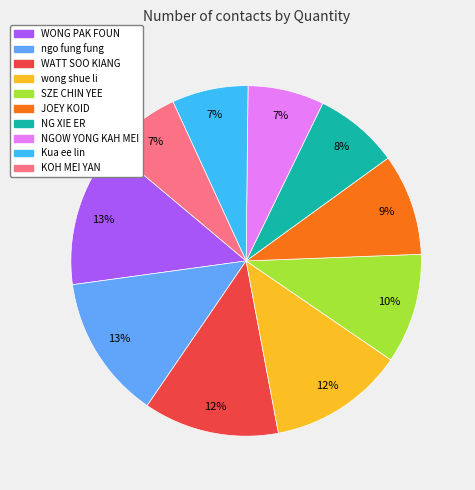

The WATT SOO KIANG slice represents 12% of the pie. True or false?

True